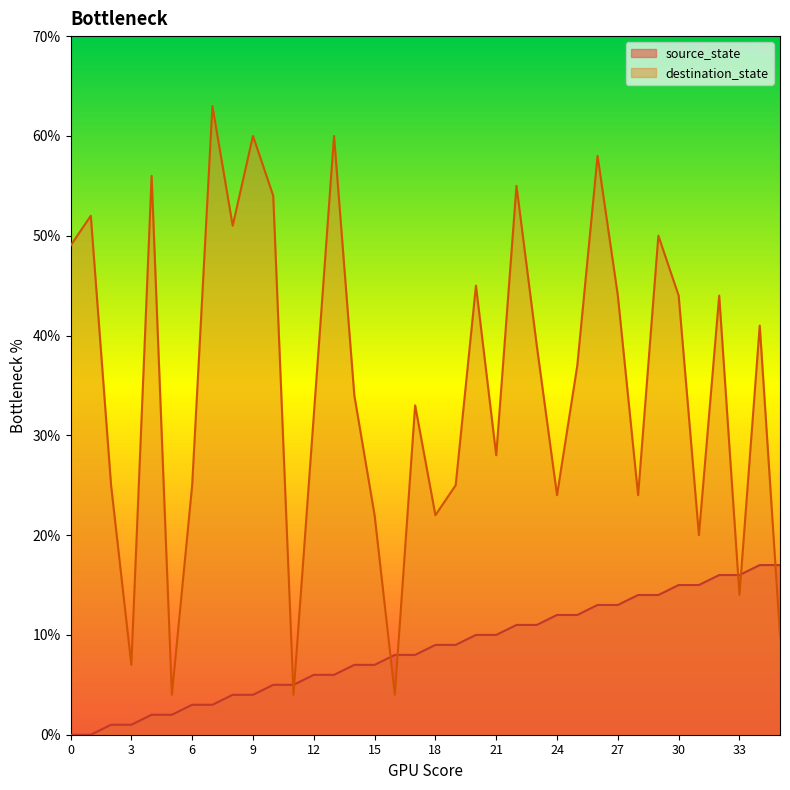

True or false: destination_state has a value of 76 at 30.

False